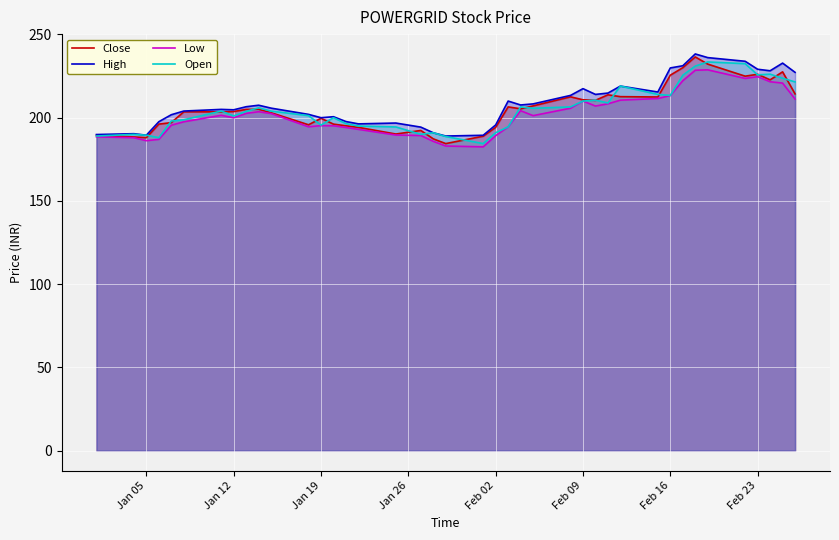

After their last crossing, which series has the higher values: Open or Close?

Open